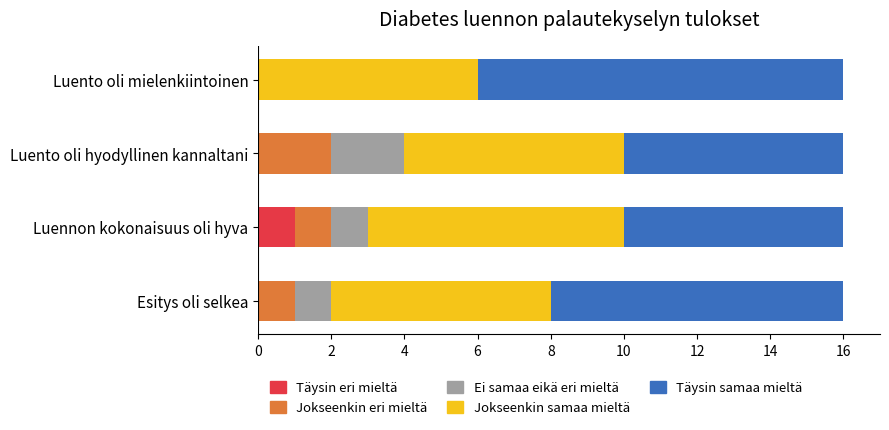

What is the total value across all series at Luennon kokonaisuus oli hyva?

16